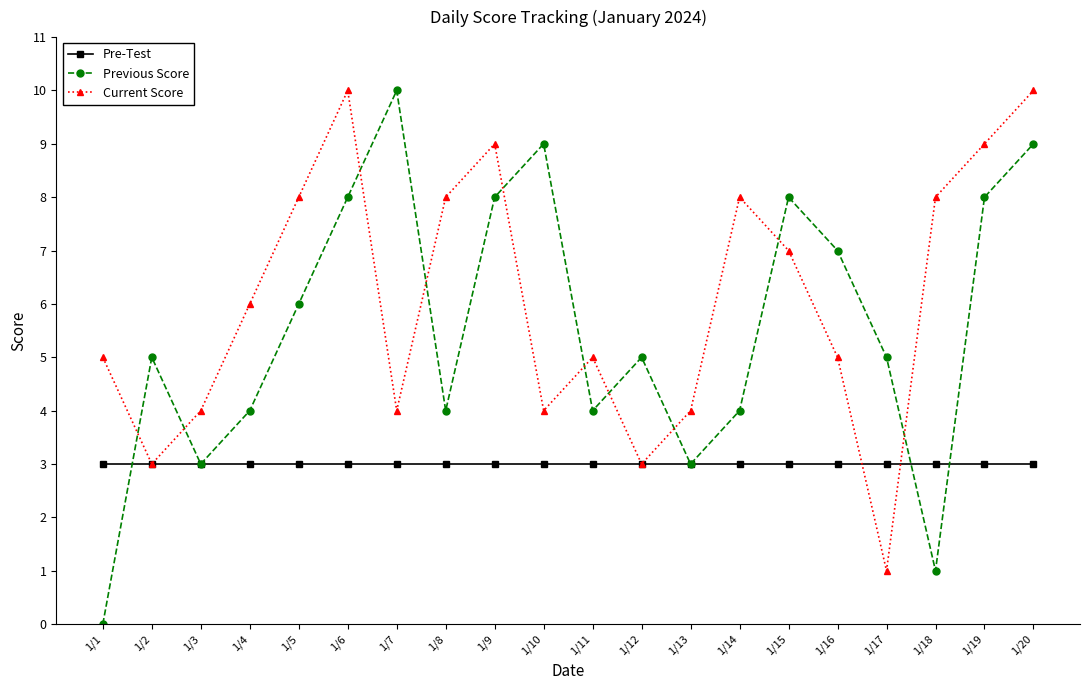

What is the difference between the maximum and minimum values in the Current Score series?

9